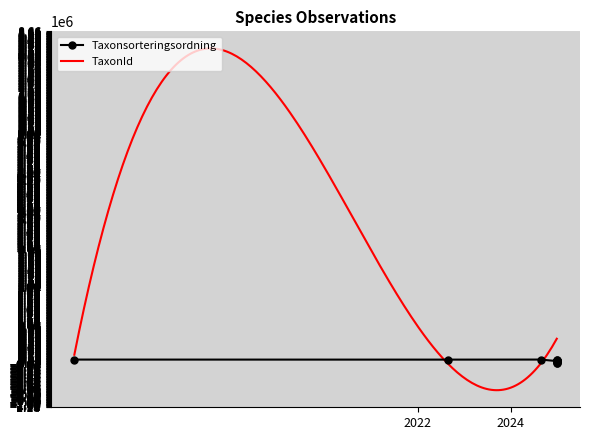

Reading left to right, list all the values displayed in this chart.

96943	95737	97277	57390	57390	5173	55975	57265	97115	97115	57390	57390	5193	57390	57390